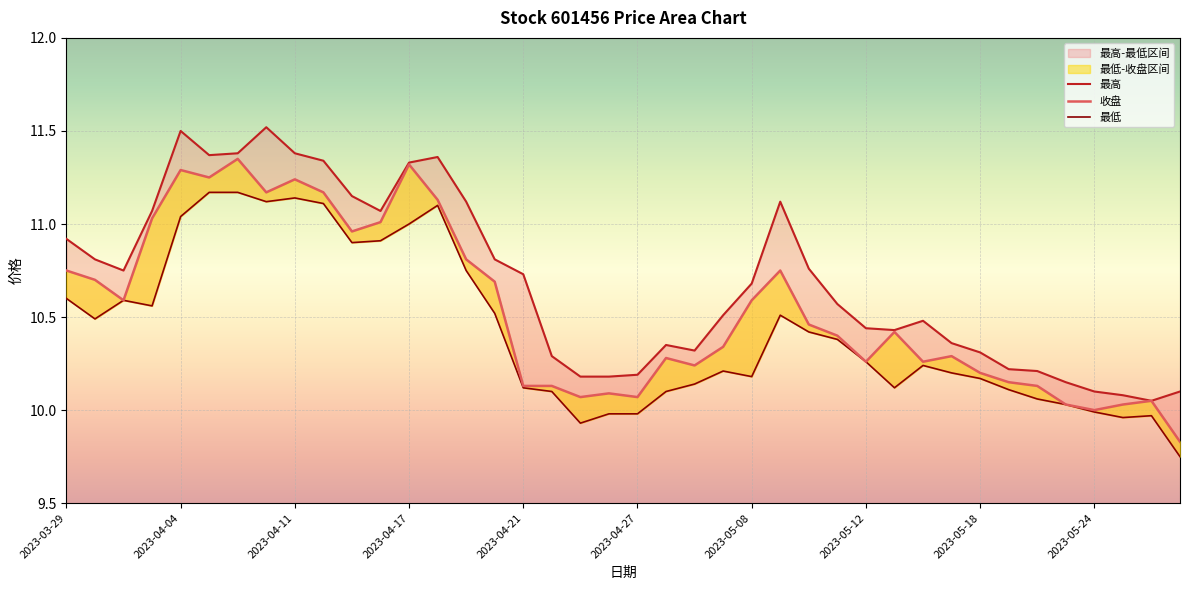

What is the value of the 最高 point at the 19th from the left?

10.2